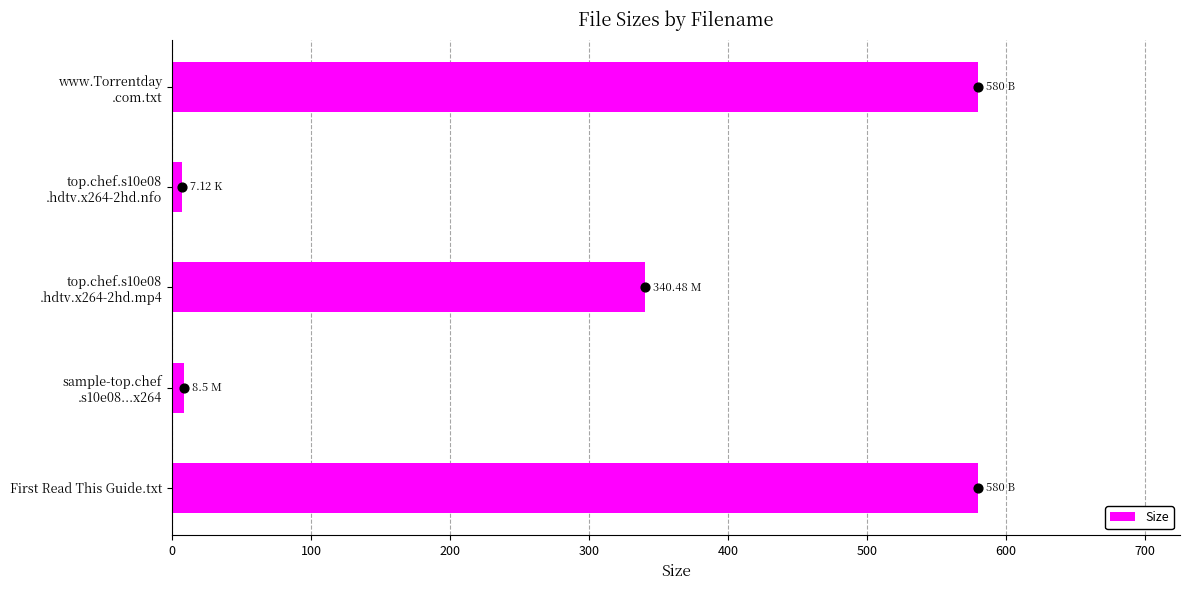

What is the sum of all Size values?

1516.1